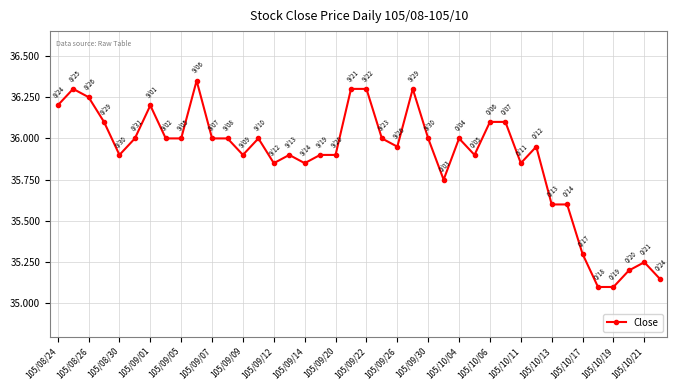

What is the sum of all values?

1435.4